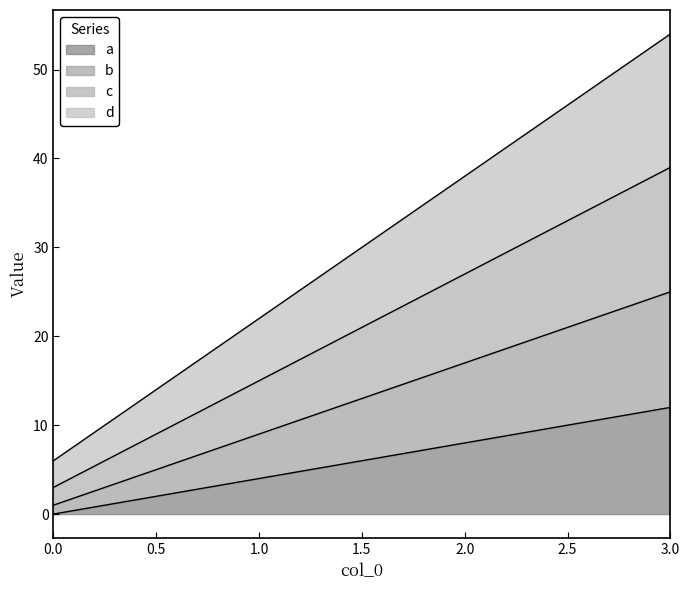

How many data points in a are less than 8?

2